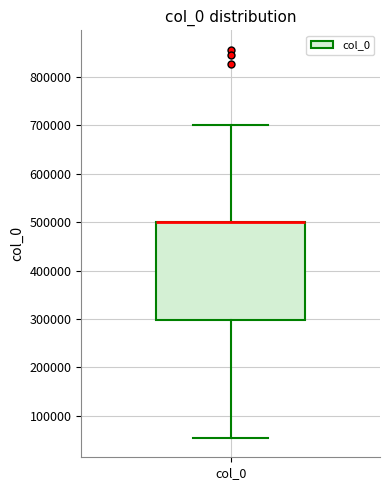

Read this box plot against the y-axis: the position of the median line, the range covered by the box, and the ends of both whiskers. The values are not printed on the chart, so give them approximately, as read against the axis.

median 500000 (drawn on the box's upper edge), box 300000 to 500000, whiskers 50000 to 700000